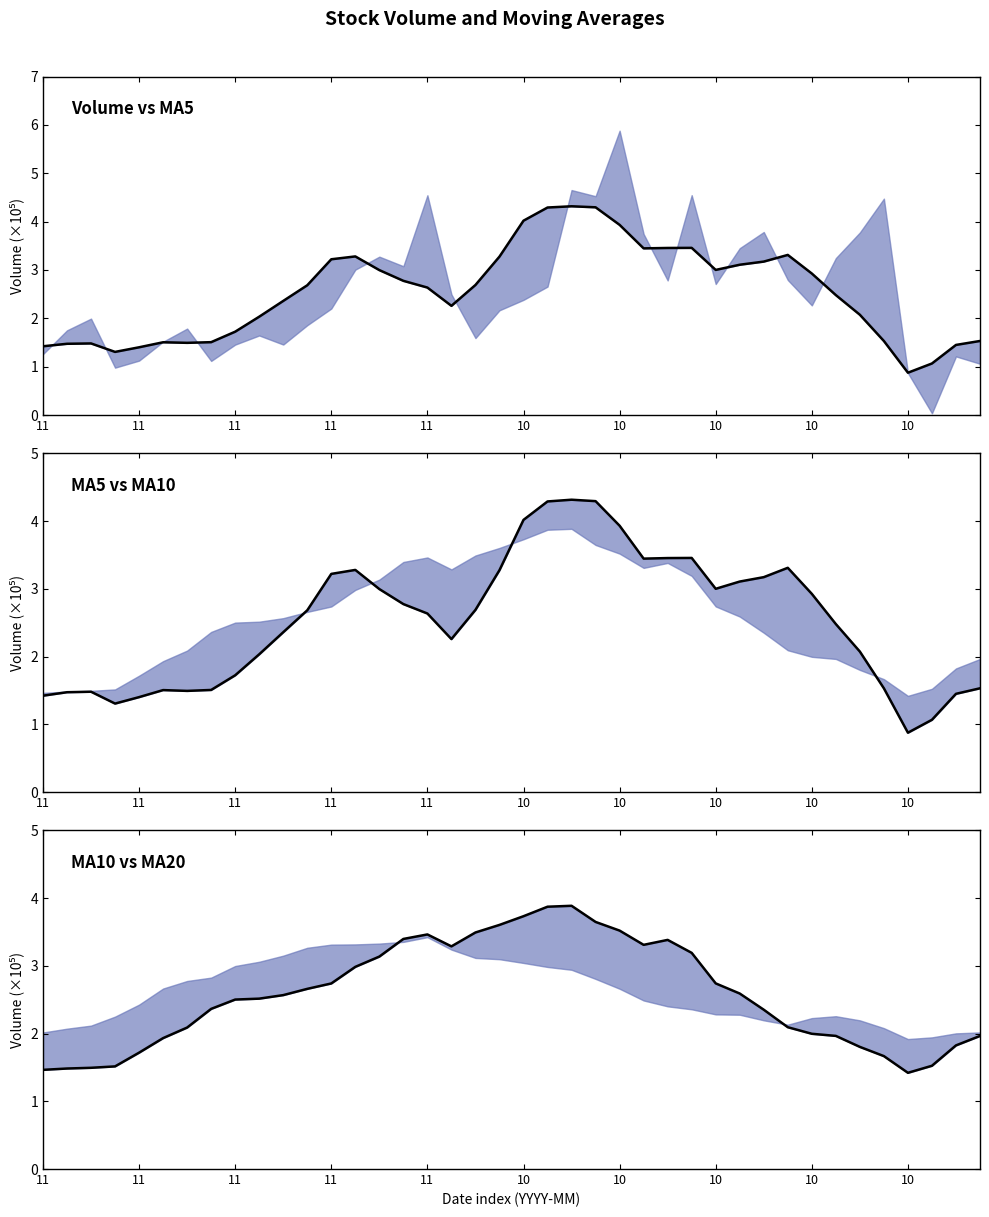

Is the value of v_ma10 at 21 greater than the value of v_ma5 at 26?

Yes